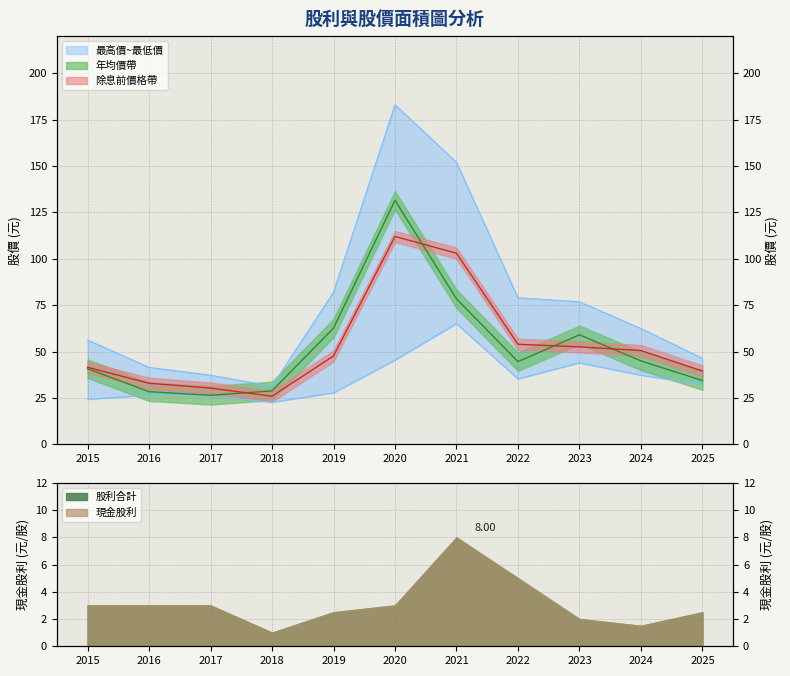

In 最低價, how many points are lower than both neighbors (excluding endpoints)?

2